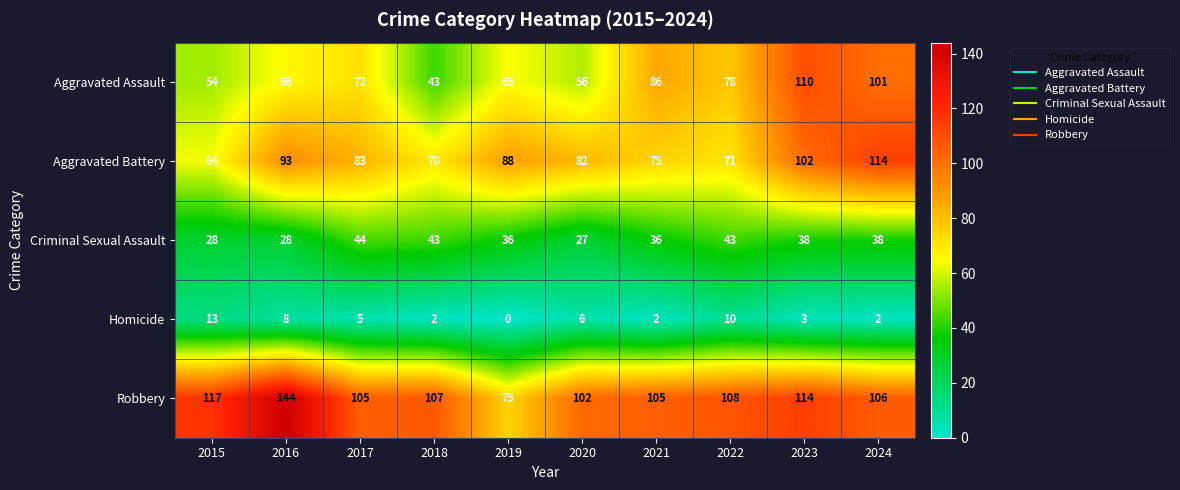

What is the total value across all series at 2017?

309